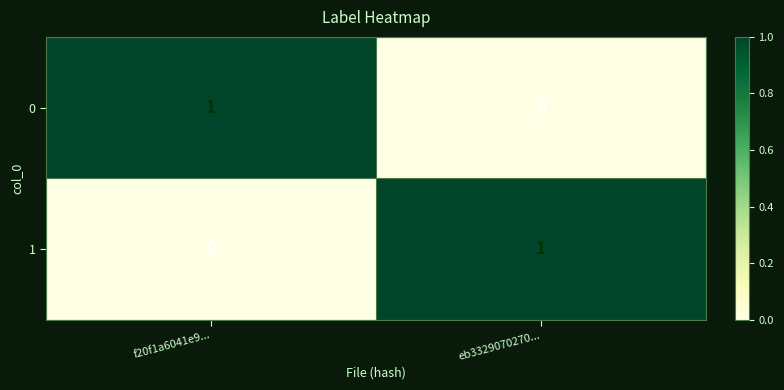

The value of 1 at eb3329070270... is 1. True or false?

True